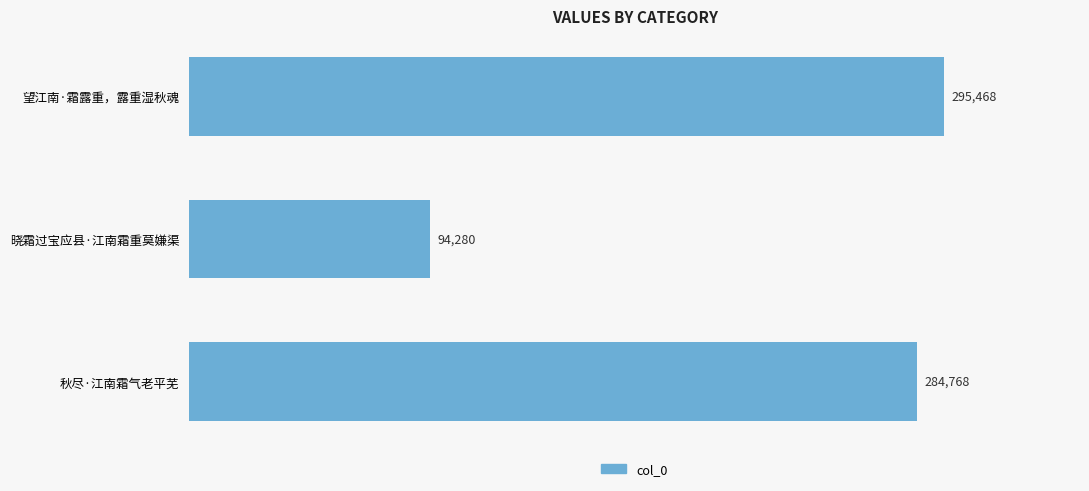

What is the smallest value displayed?

94280